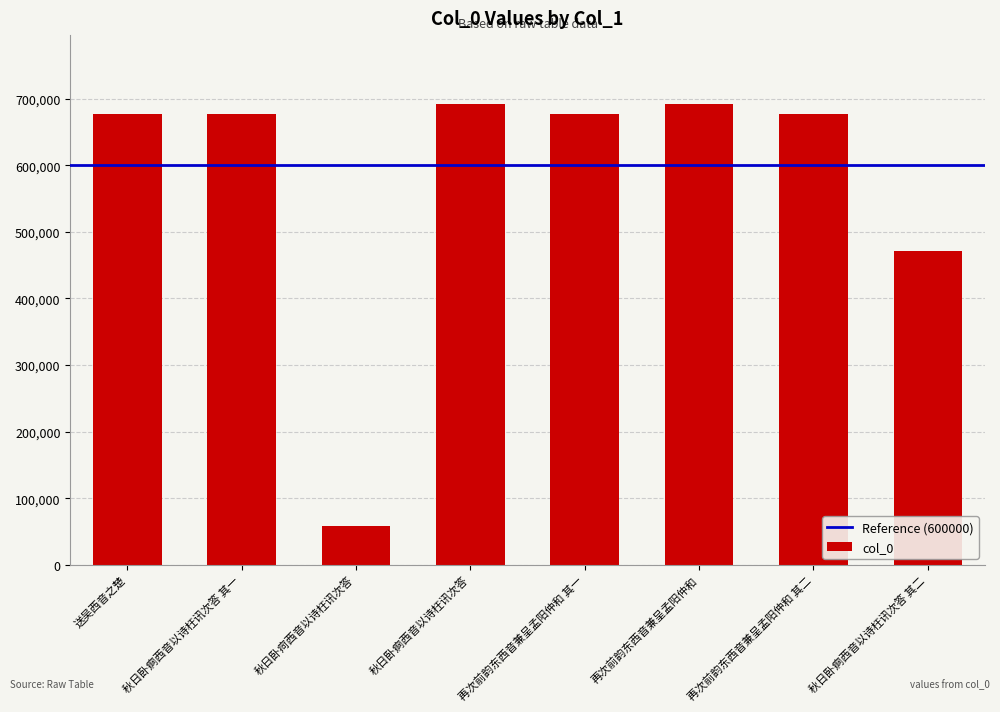

What is the label of the 2nd bar from the left?

秋日卧痾西音以诗枉讯次答 其一